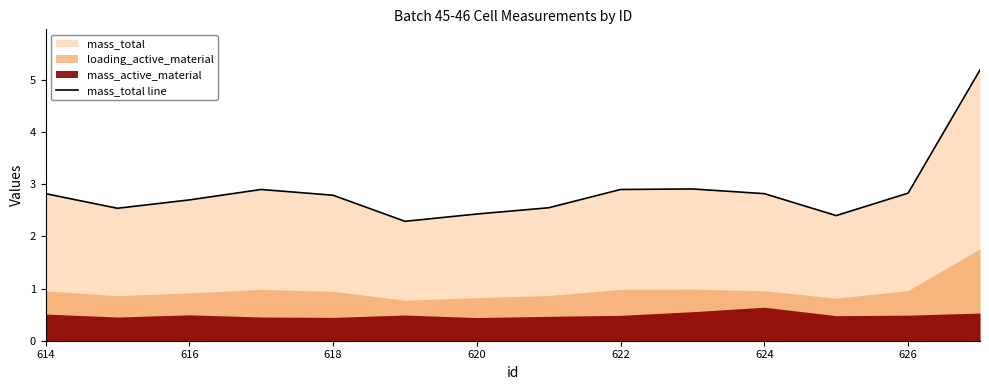

What is the minimum value shown in the chart?

2.3